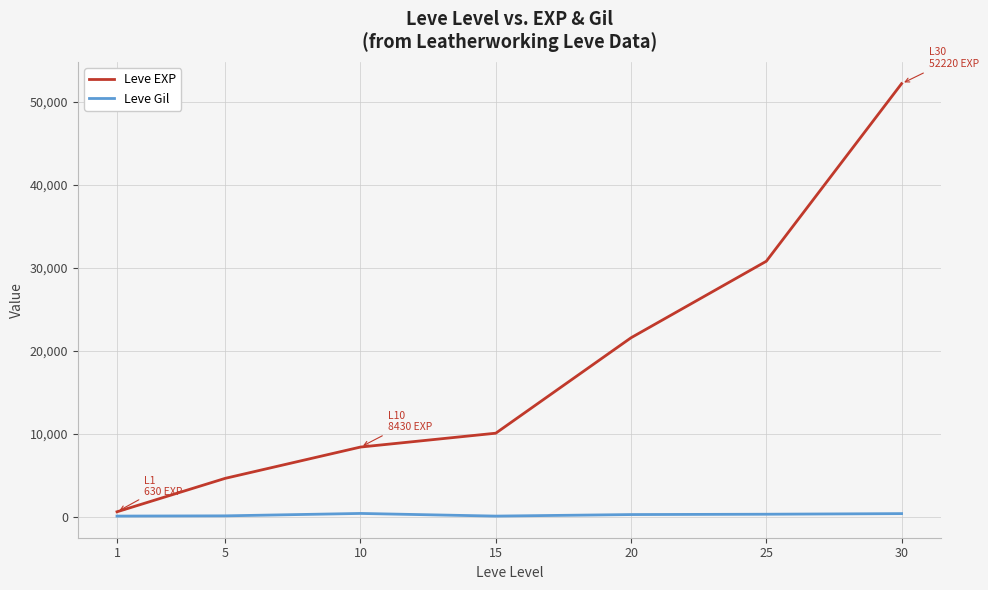

What are all the series names shown in the legend?

Leve EXP, Leve Gil